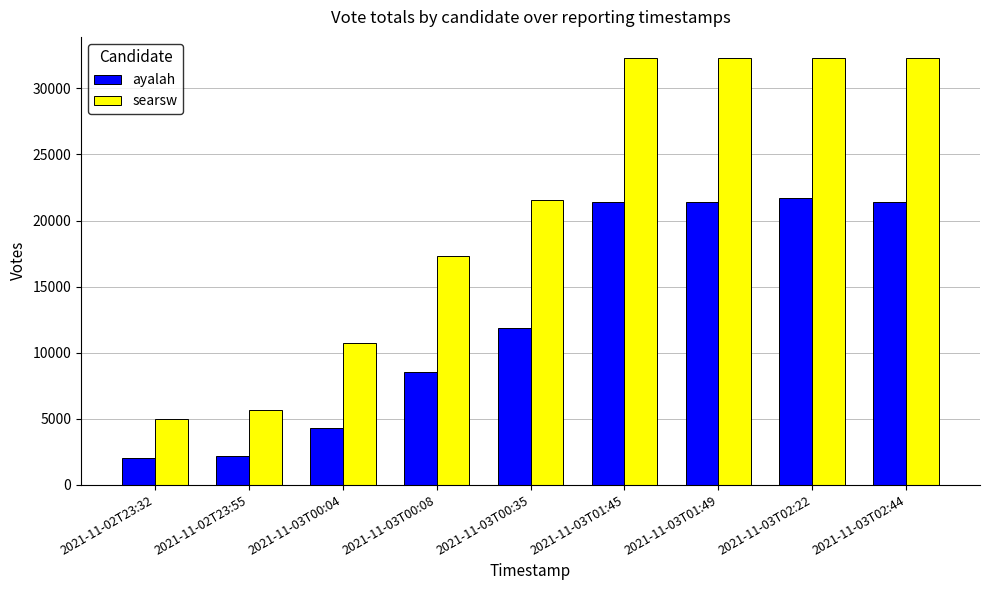

Which series has the widest spread of values?

searsw